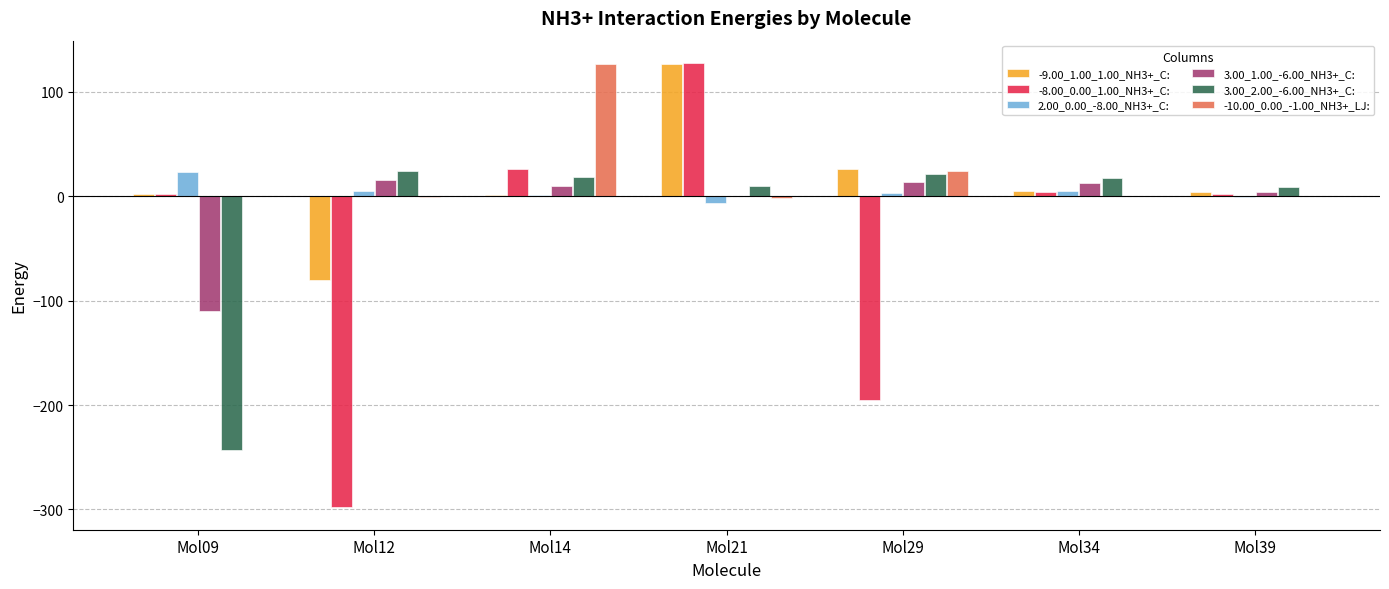

How many categories are shown in the chart?

7